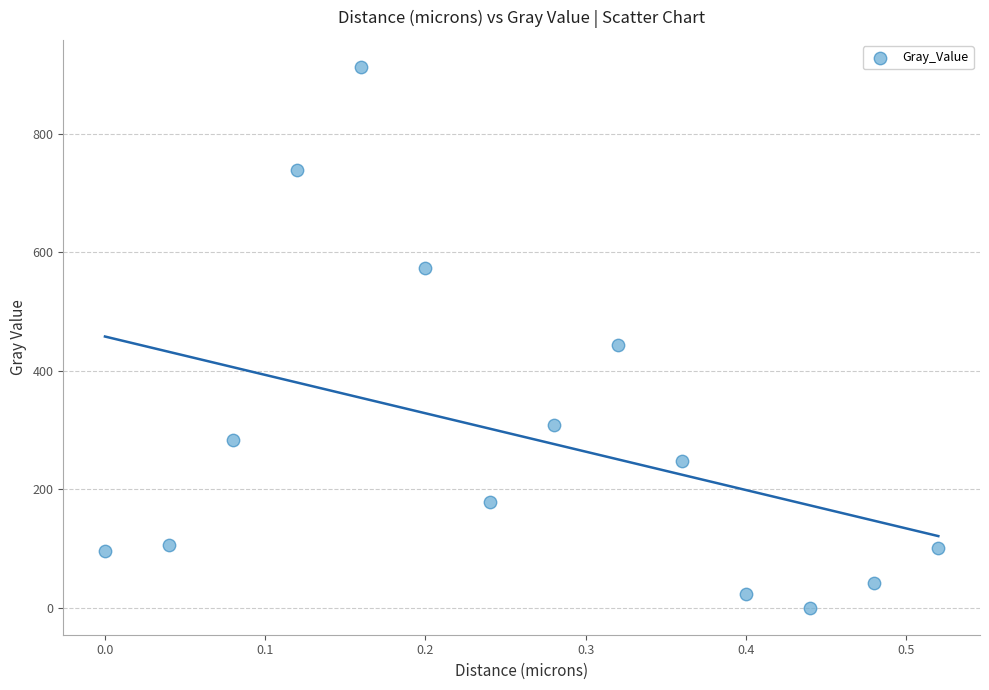

What Y value in the scatter plot is closest to 456?

443.7